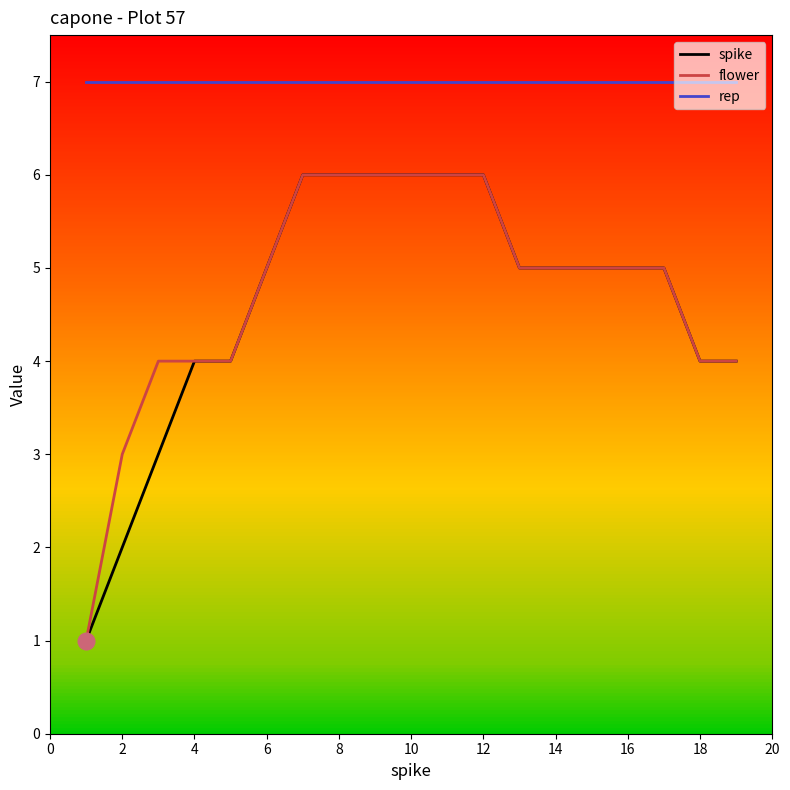

Reading right to left, transcribe all the data shown in this chart.

spike: 4	4	5	5	5	5	5	6	6	6	6	6	6	5	4	4	3	2	1
flower: 4	4	5	5	5	5	5	6	6	6	6	6	6	5	4	4	4	3	1
rep: 7	7	7	7	7	7	7	7	7	7	7	7	7	7	7	7	7	7	7